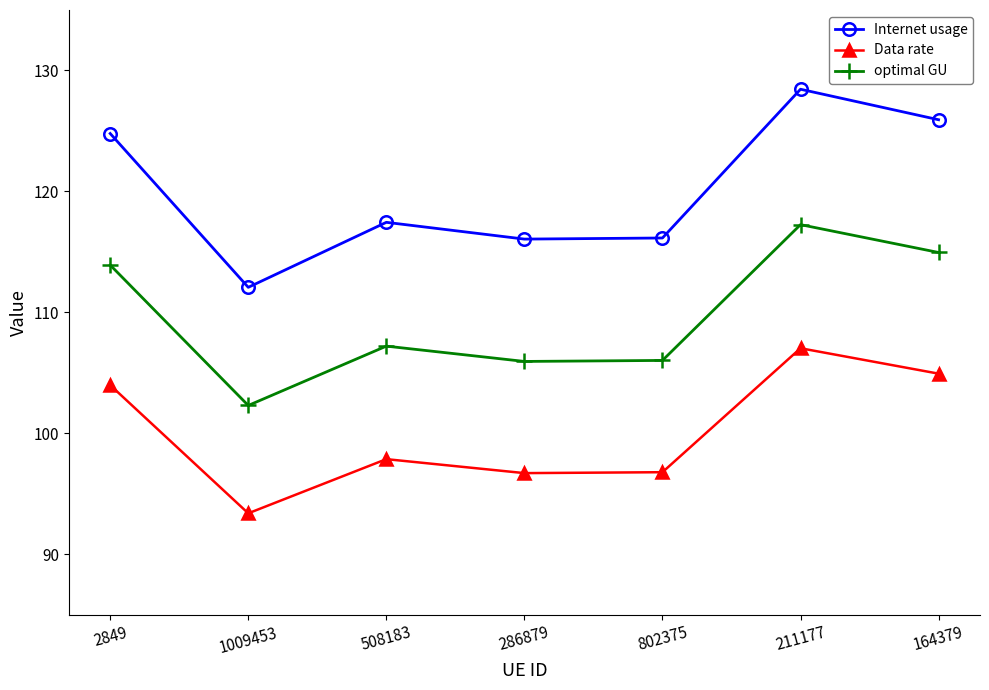

The value of Internet usage at 1009453 is 184.6. True or false?

False